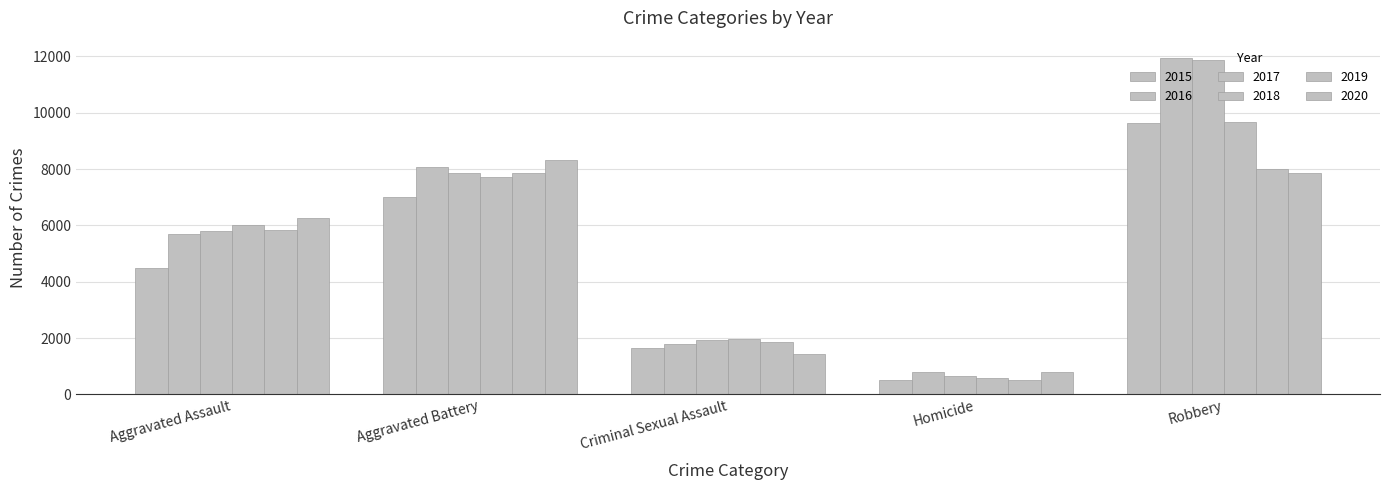

Count the number of categories in the chart.

5